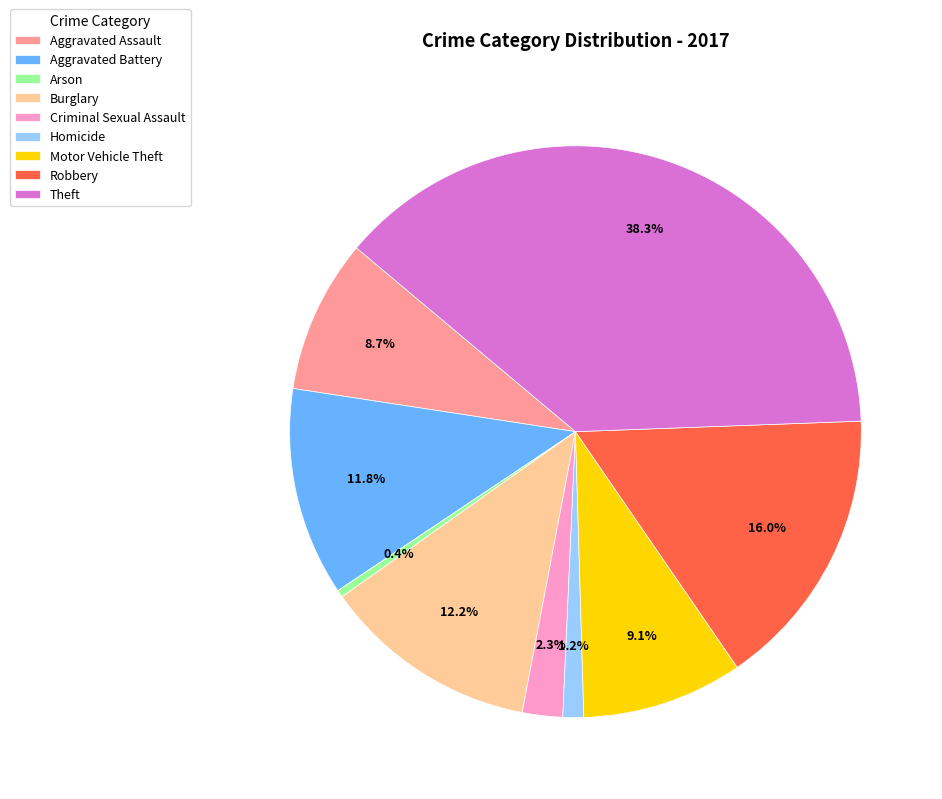

Does Motor Vehicle Theft account for over 50% of the chart?

No